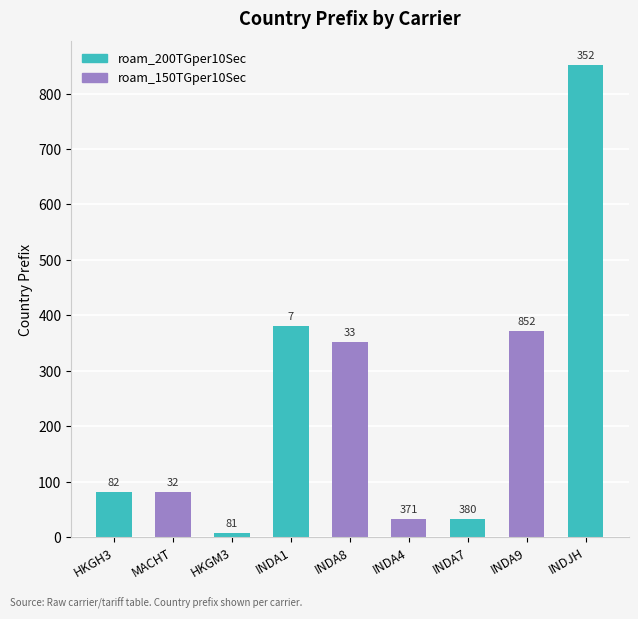

What is the label of the 7th bar from the left?

INDA7